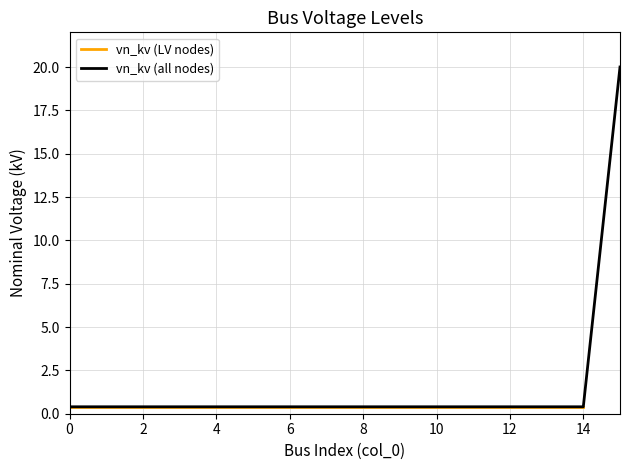

What is the value of the 9th point from the left?

0.4